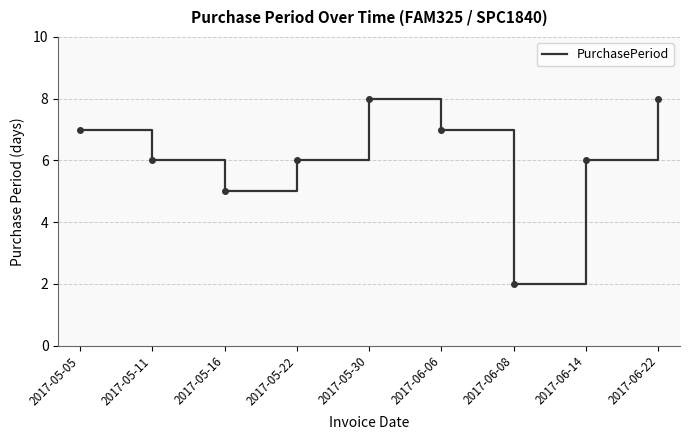

What position from the left is 2017-05-22?

4